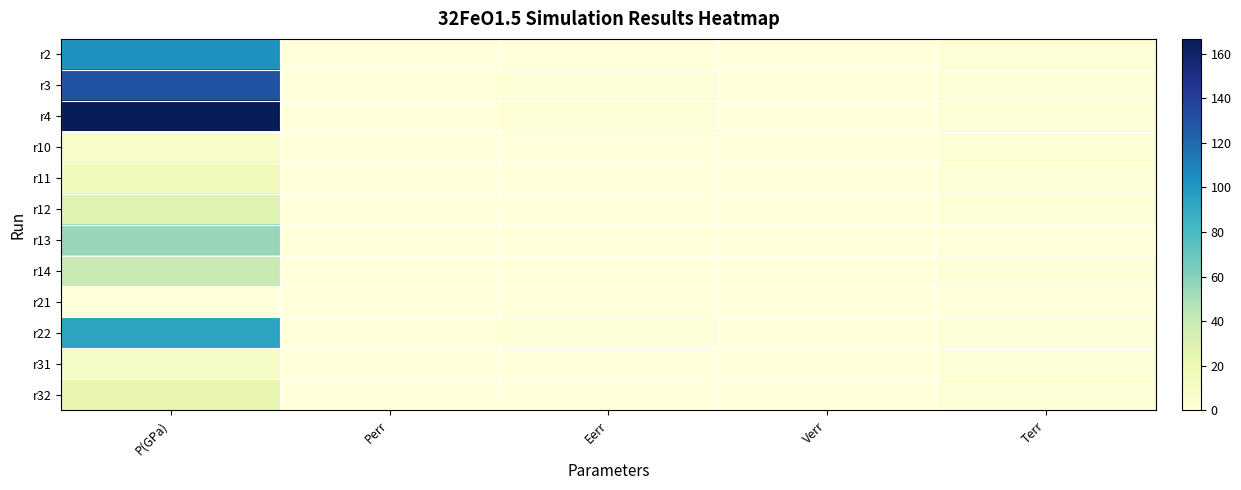

What is the difference between the highest and lowest values at P(GPa)?

166.6